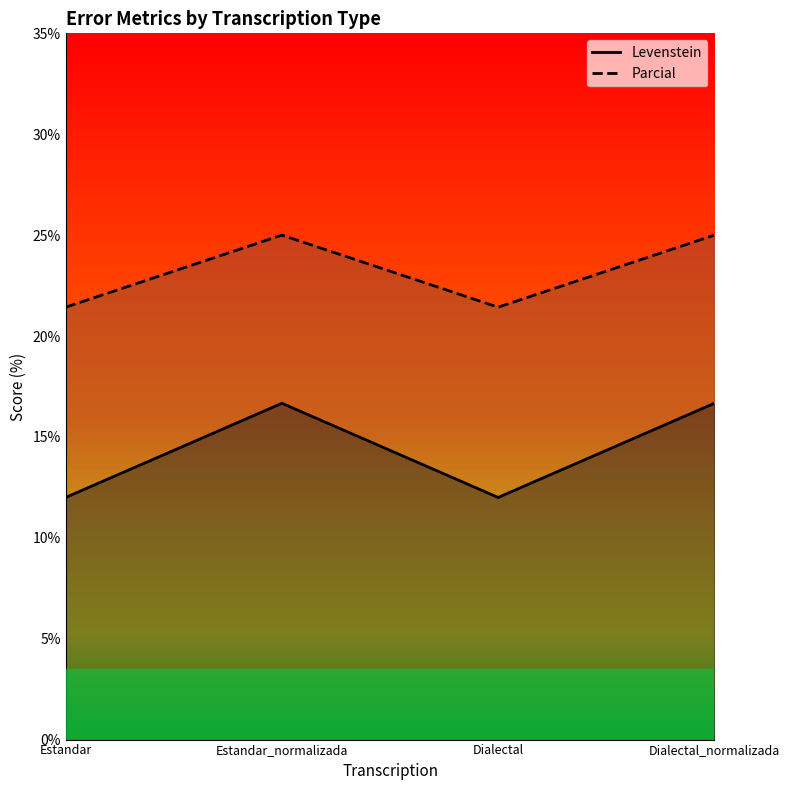

What is the difference between the Parcial values at Estandar and Dialectal_normalizada?

3.6